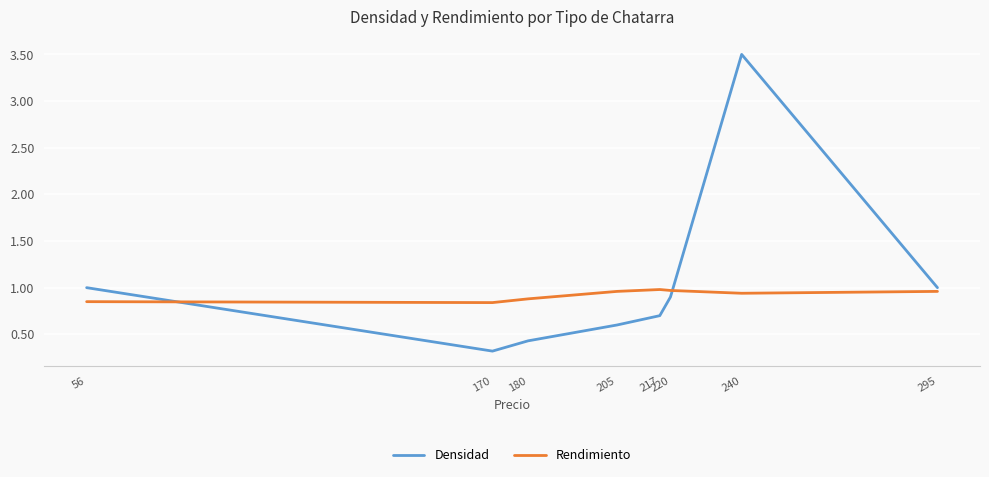

Which series changed the most between 180 and 220?

Densidad